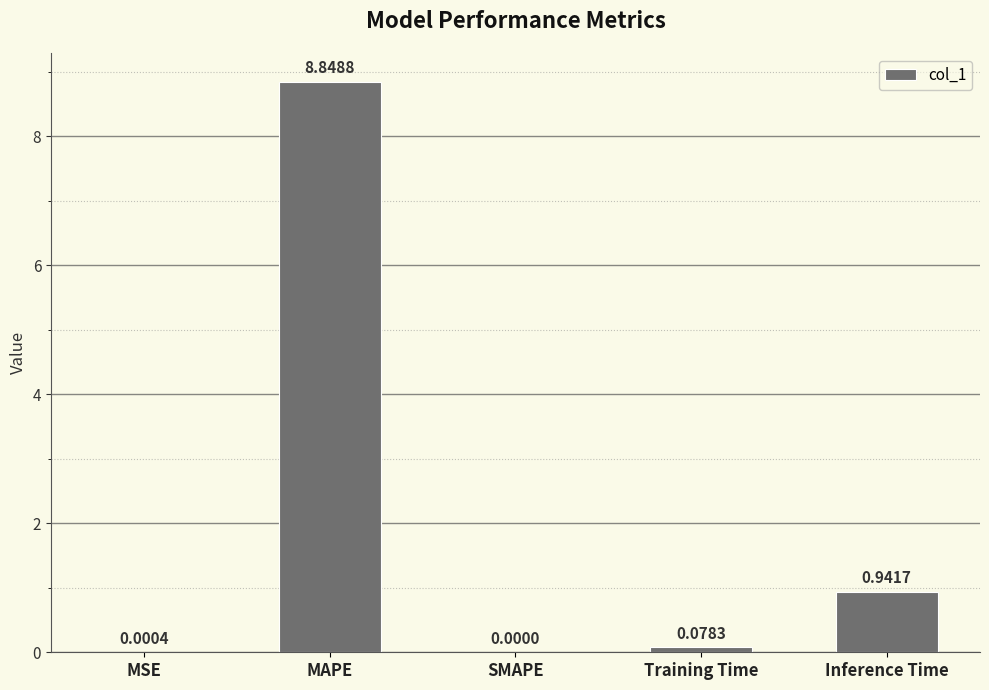

What is the sum of all values?

9.9